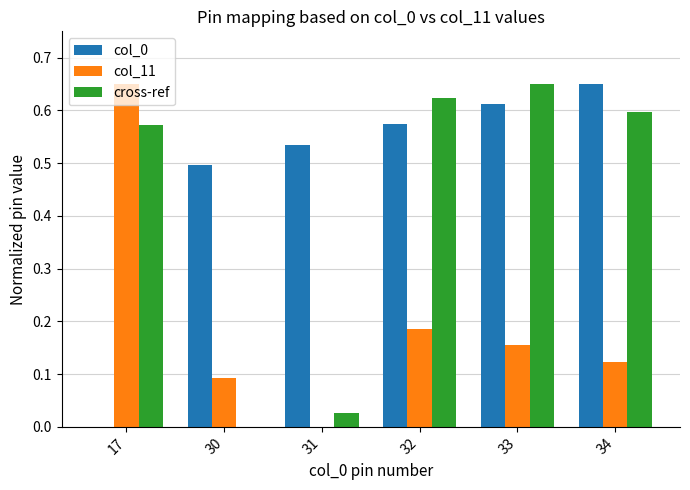

What is the sum of all col_0 values?

2.9